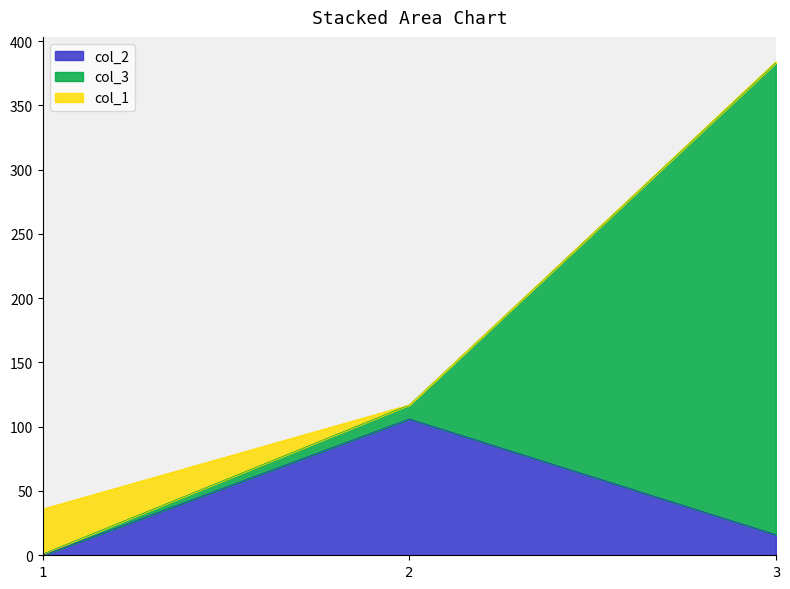

Reading left to right, list the values for the col_2 series.

0	106	16